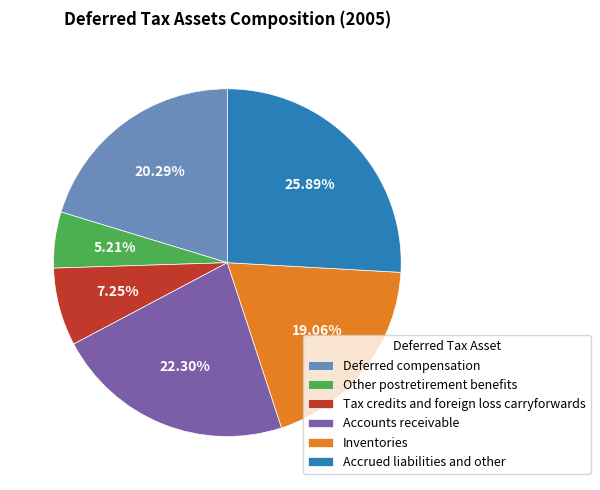

Is the sum of Other postretirement benefits and Accrued liabilities and other greater than half?

No